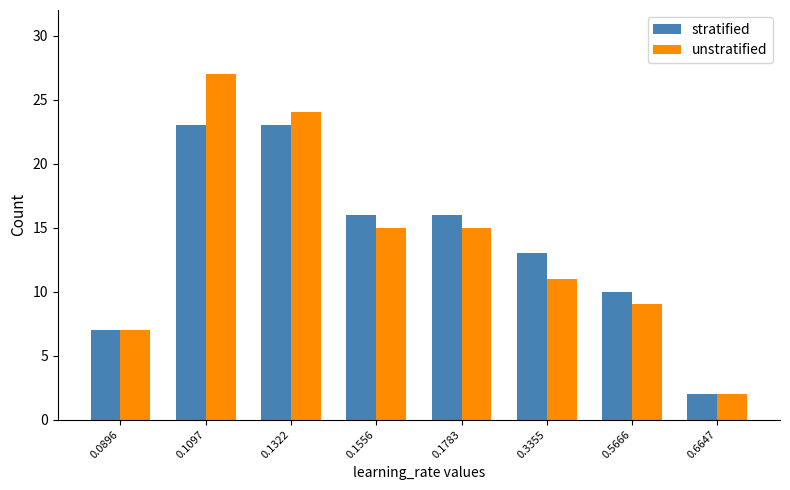

Which series has the largest range (max minus min)?

unstratified